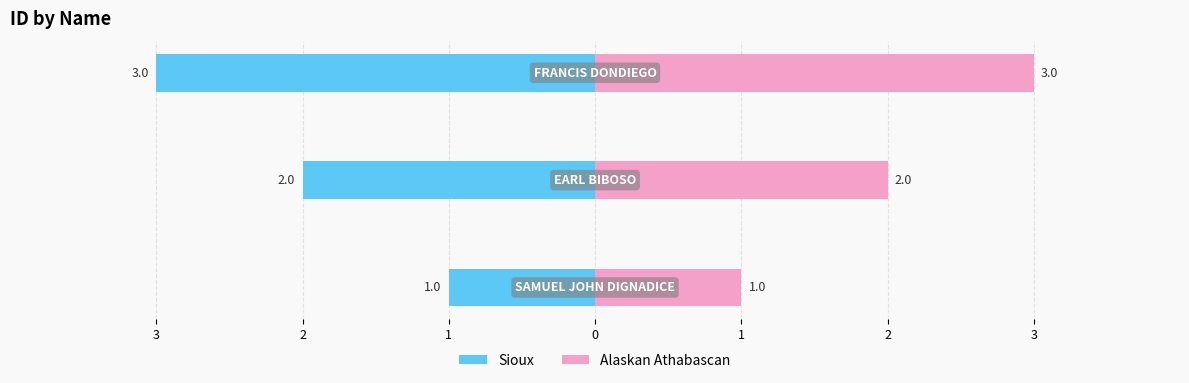

Reading left to right, list all the values displayed in this chart.

ID (Left): 3=-1	2=-2	1=-3
ID (Right): 3=1	2=2	1=3